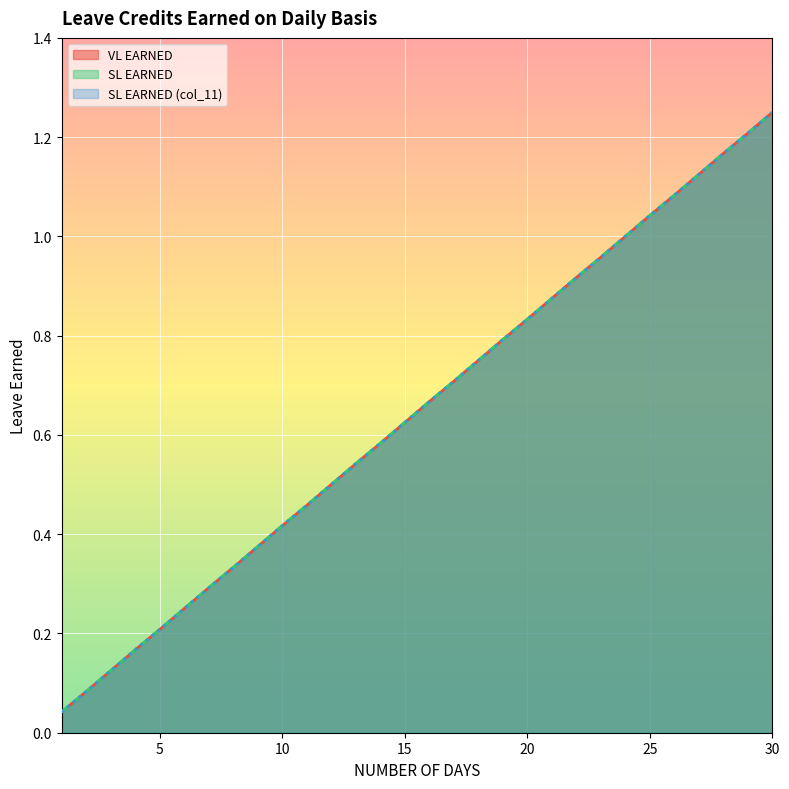

True or false: SL EARNED (col_11) and SL EARNED intersect in this chart.

False